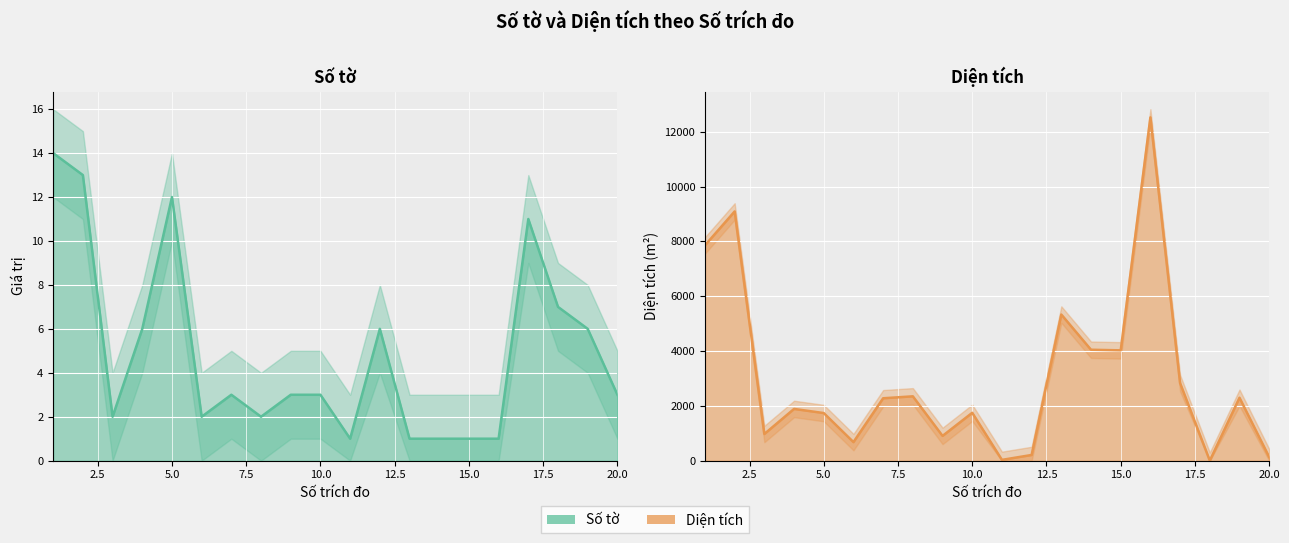

How many lines are shown in the chart?

2